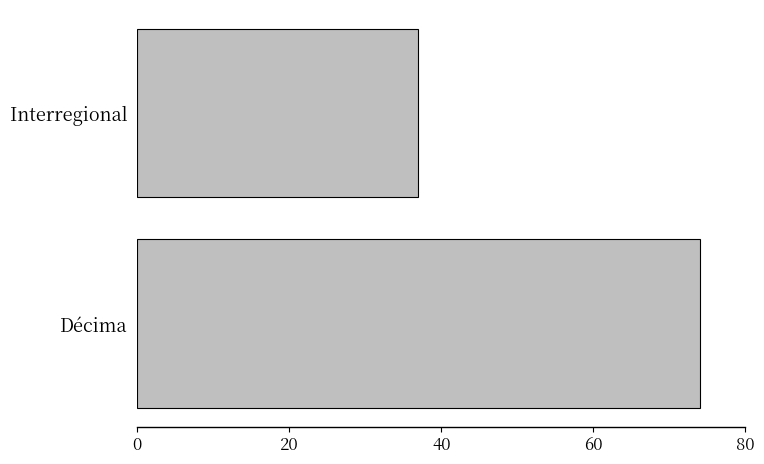

How many bars are there in total?

2